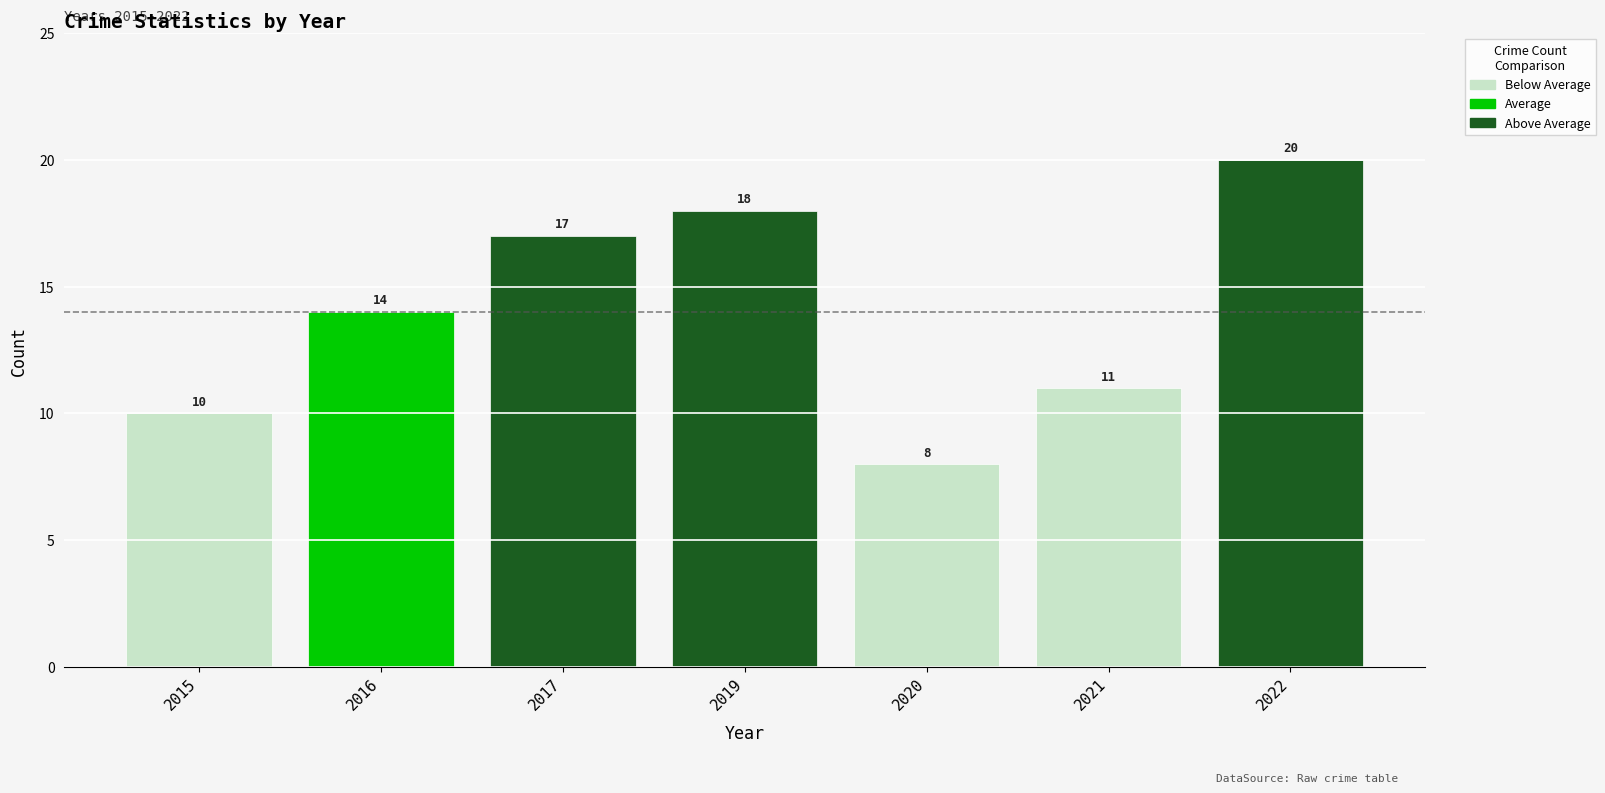

What is the value of the 7th bar from the left?

20